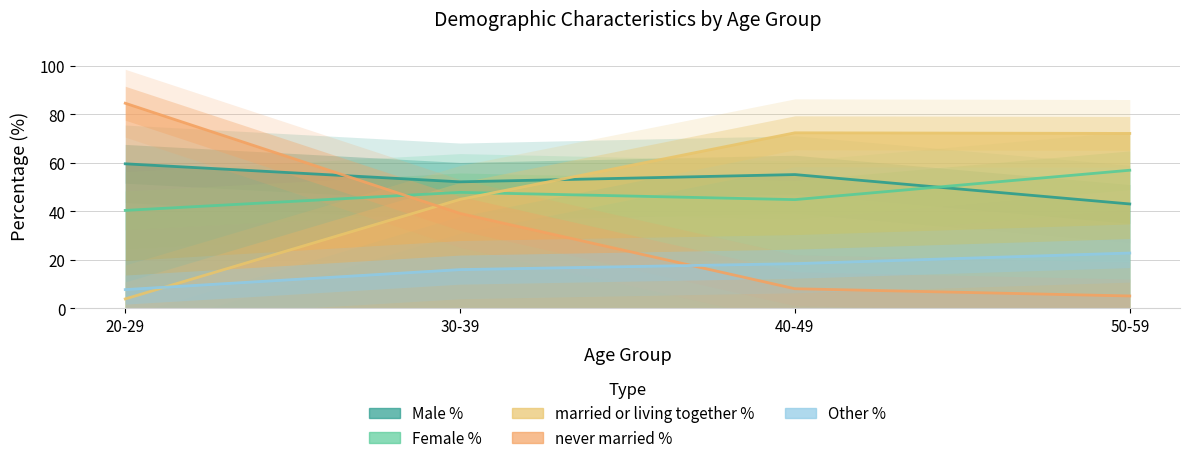

What is the sum of all Other % values?

64.8